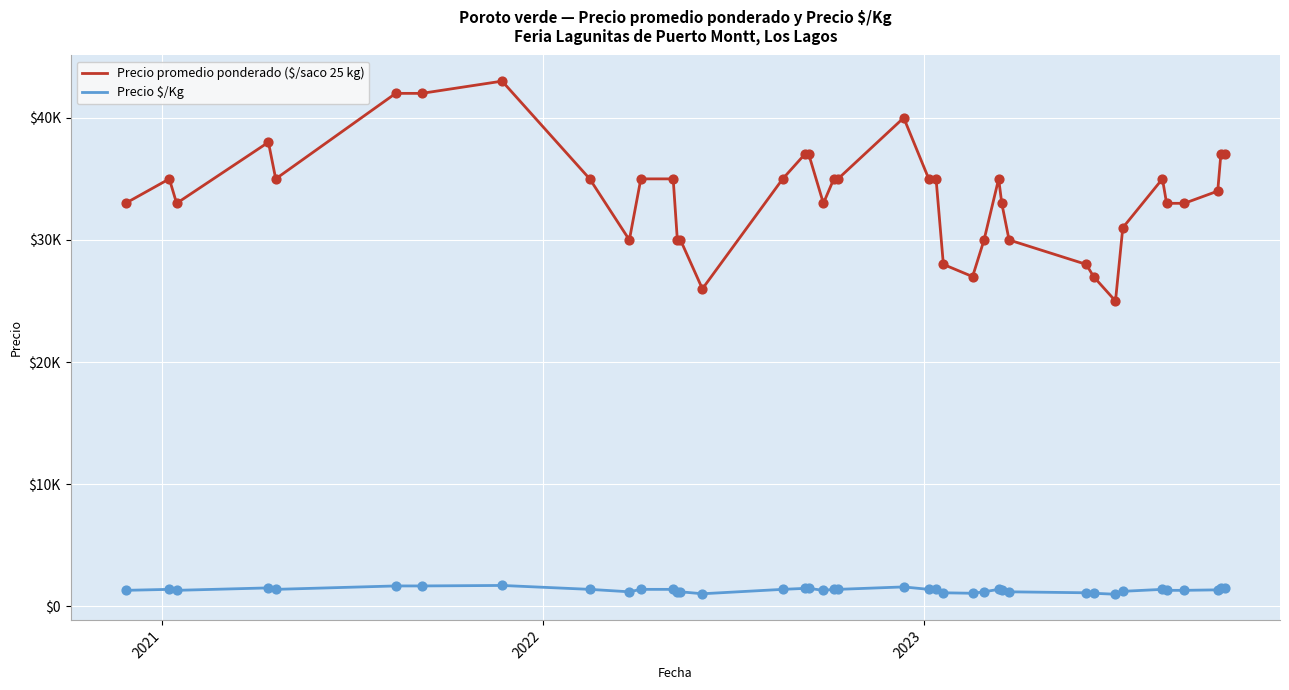

Does the chart have visible grid lines?

Yes